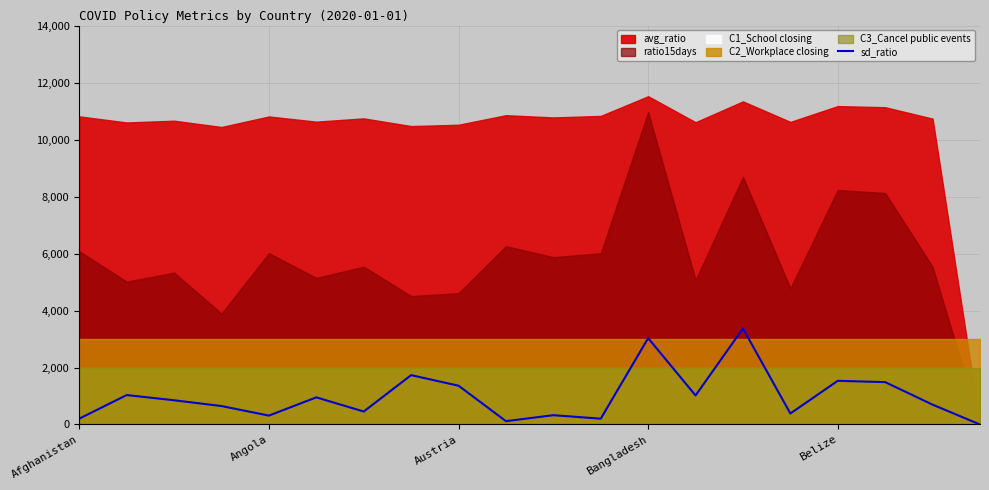

How many interior local valleys (lower than both neighbors) does the data have?

6